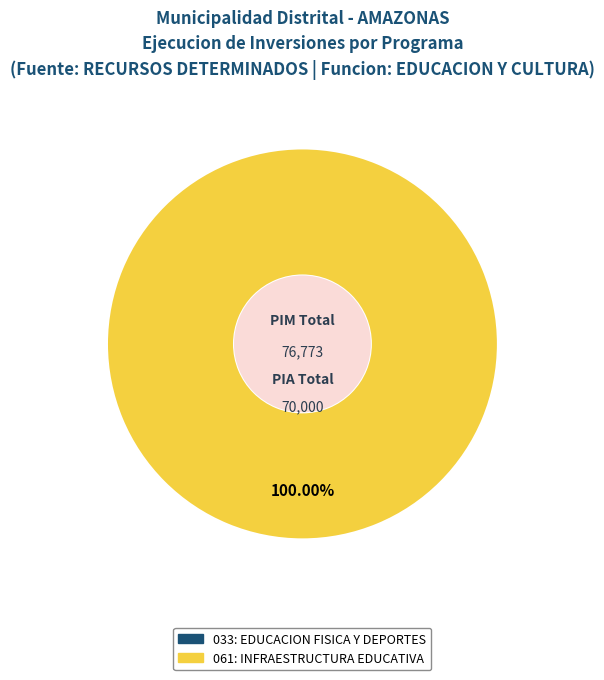

Is 061: INFRAESTRUCTURA EDUCATIVA the majority of the pie?

Yes